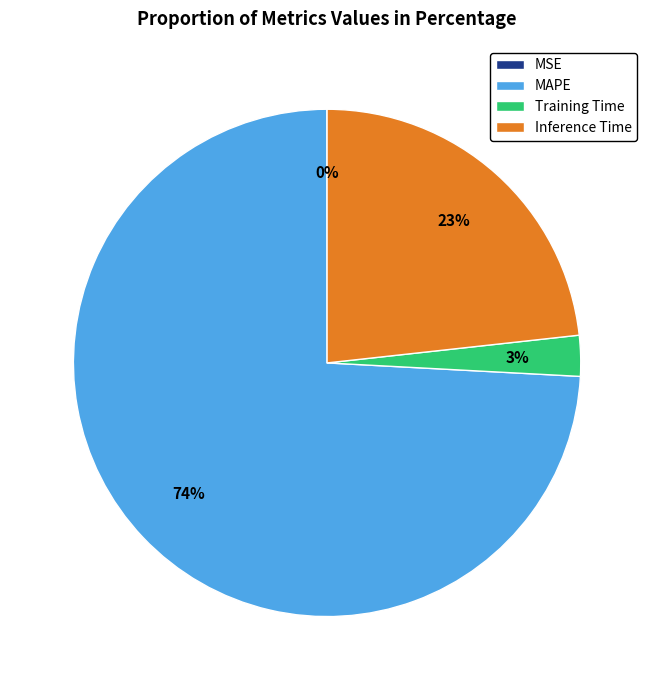

What is the largest slice in the pie chart?

MAPE